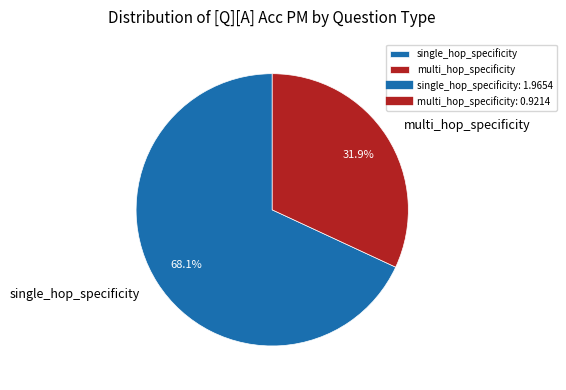

Which has a higher value, multi_hop_specificity or single_hop_specificity?

single_hop_specificity